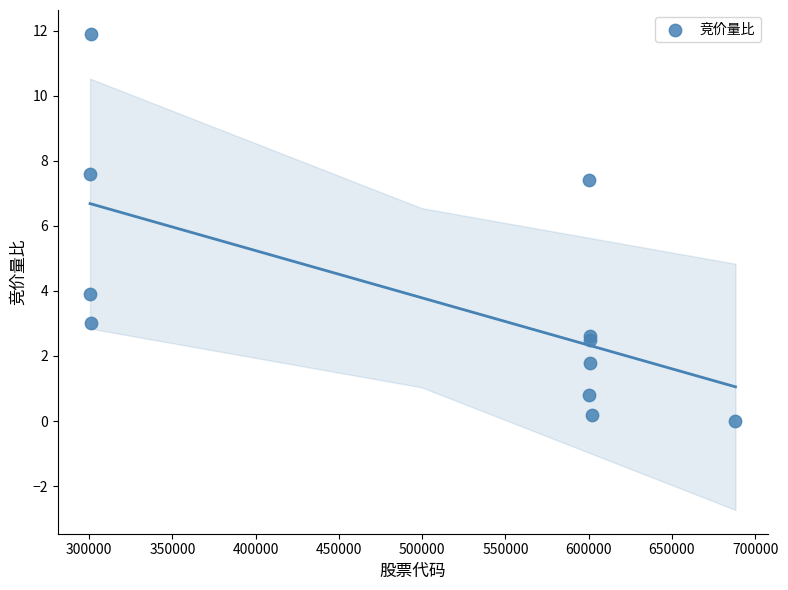

What Y value in the scatter plot is closest to 5?

3.9